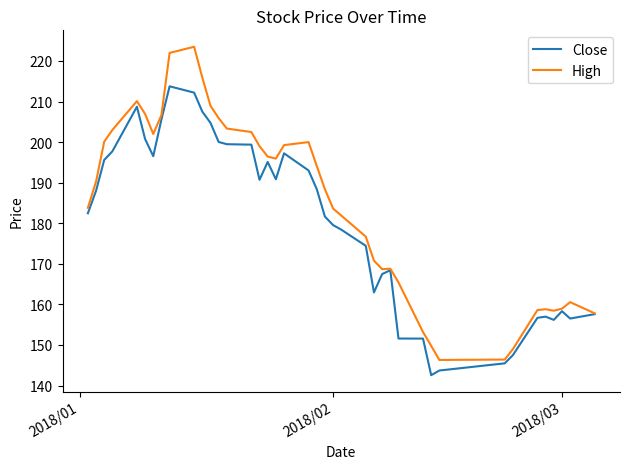

Rank the series by their average value, from lowest to highest.

Close, High